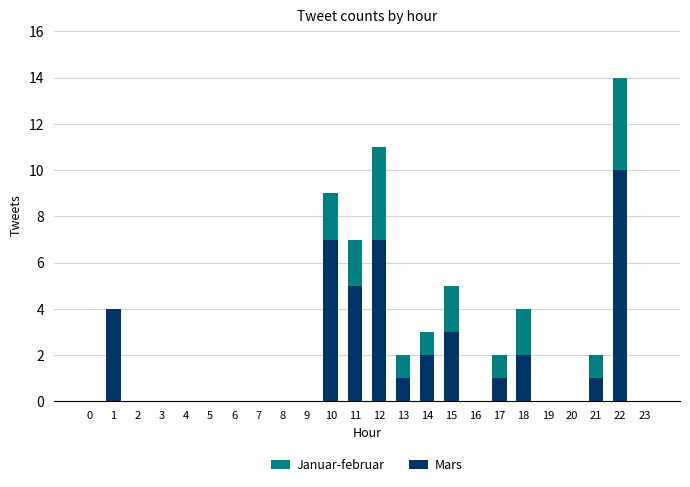

Where is Mars nearest to the value 5?

11